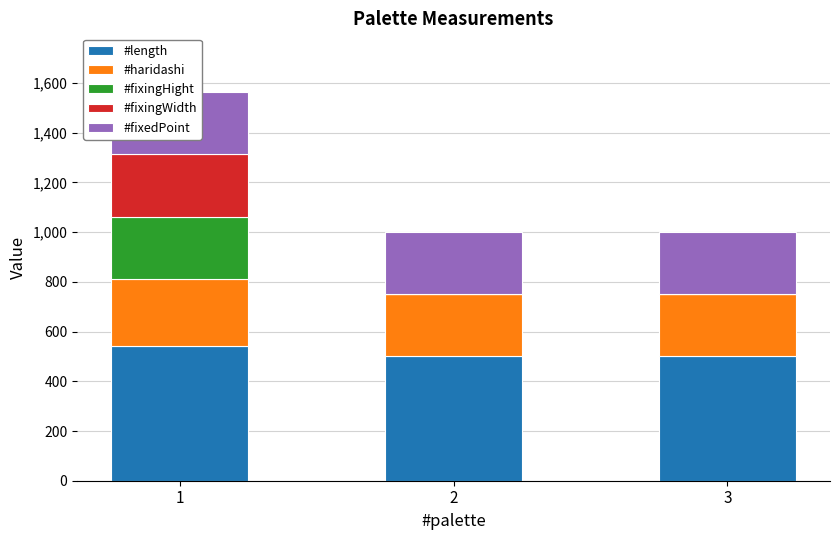

What is the value of the #haridashi bar at the 2nd from the left?

250